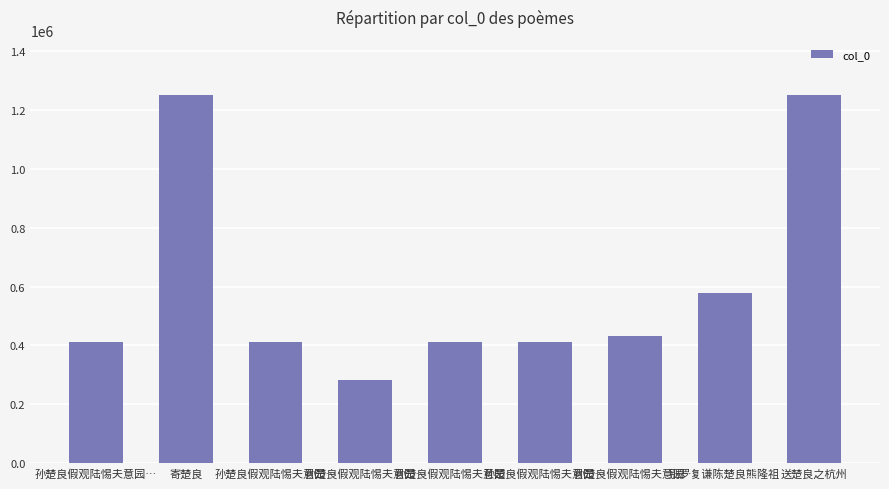

What is the smallest value displayed?

284120